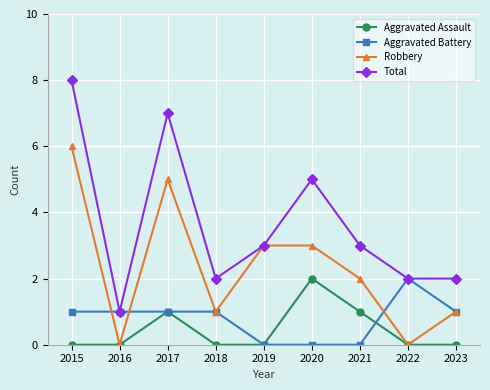

What is the difference between the second highest and second lowest values in the Aggravated Assault series?

1